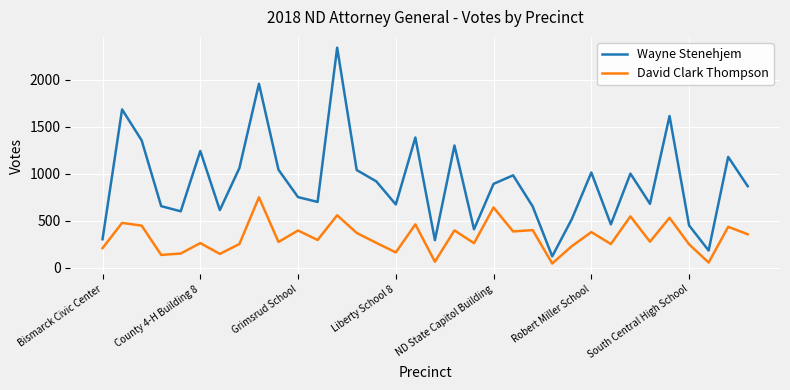

True or false: David Clark Thompson has more than 1 interior local peaks.

True